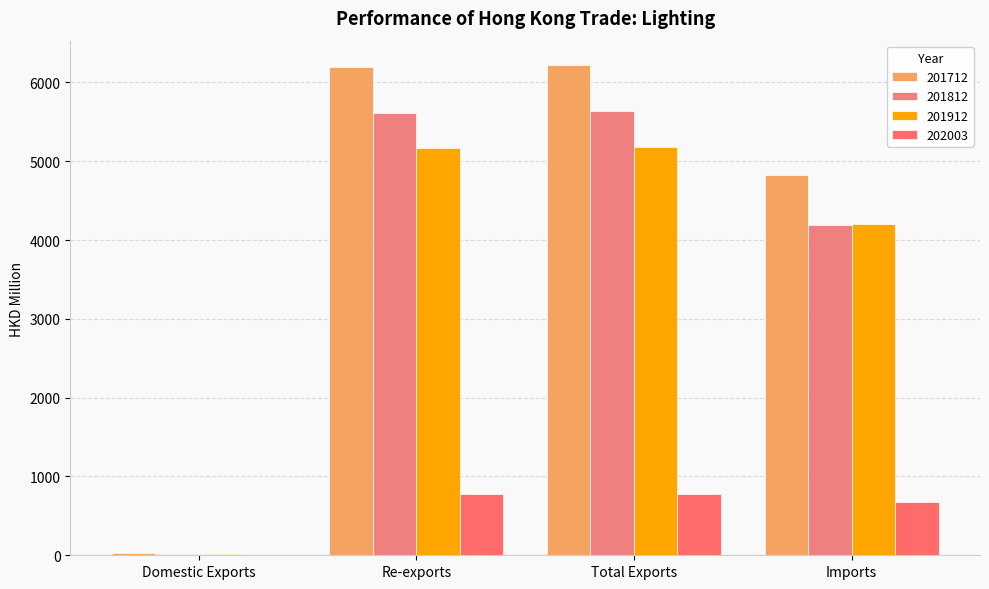

Are the bars grouped side by side (vs. stacked)?

Yes